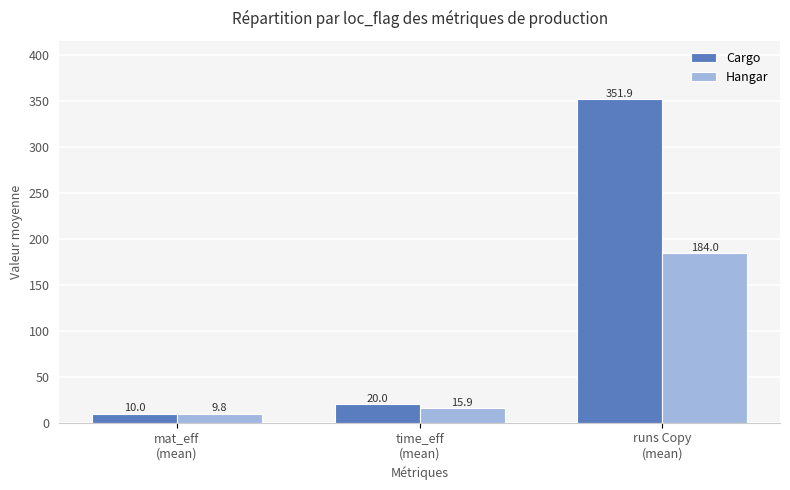

What is the difference between the highest and lowest values at mat_eff
(mean)?

0.2